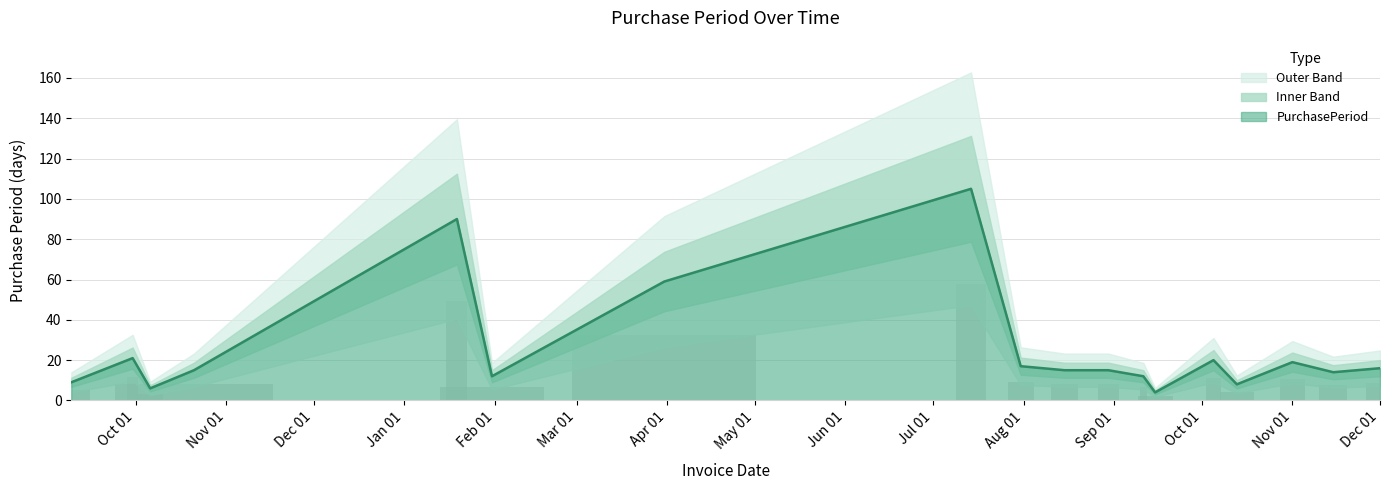

True or false: the data shows 59 at Apr 01.

True